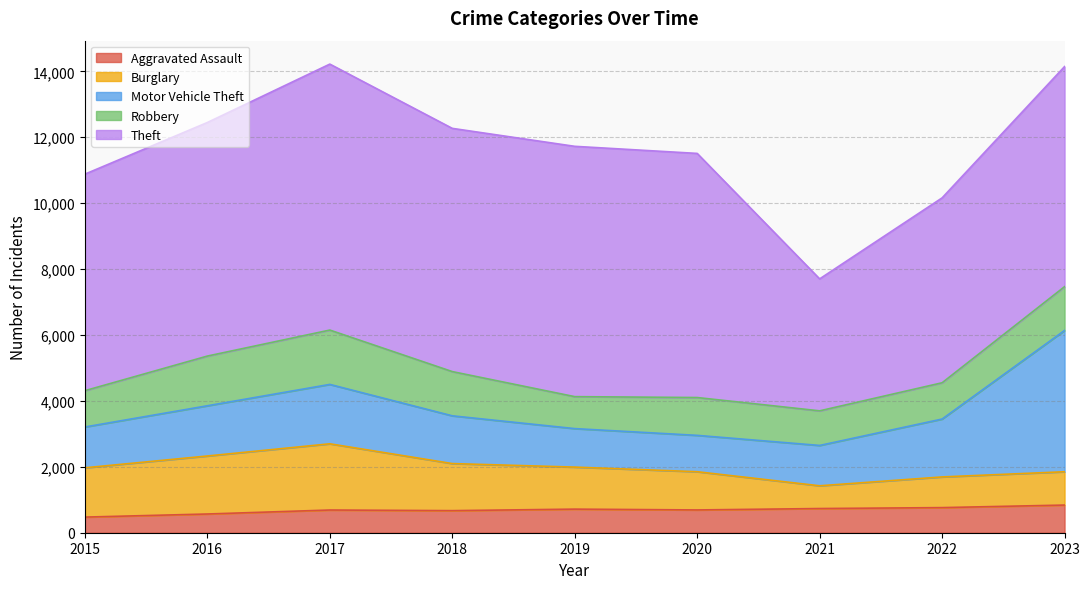

True or false: Robbery and Aggravated Assault intersect in this chart.

False